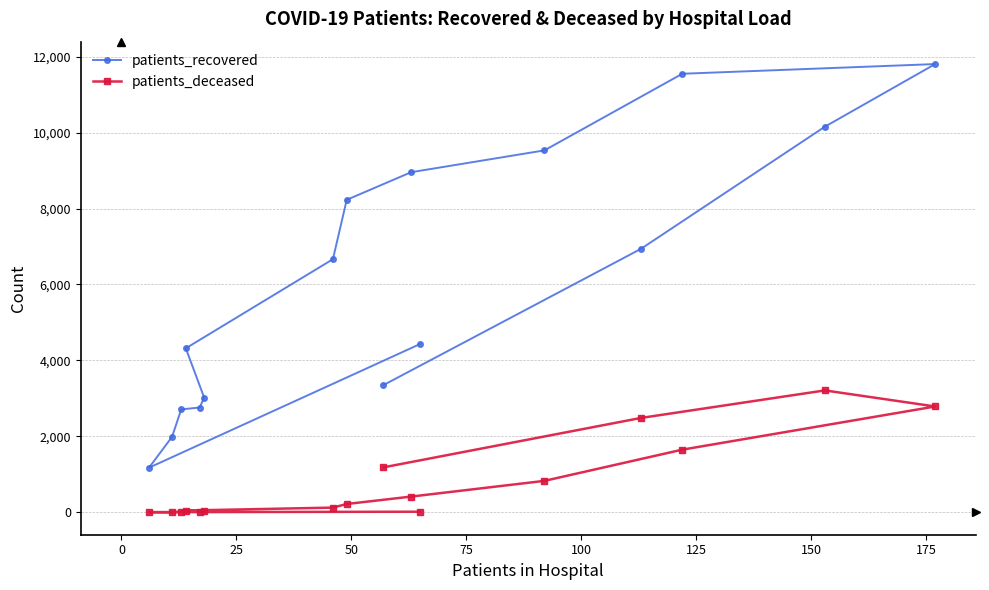

Rank the series by their average value, from lowest to highest.

patients_deceased, patients_recovered